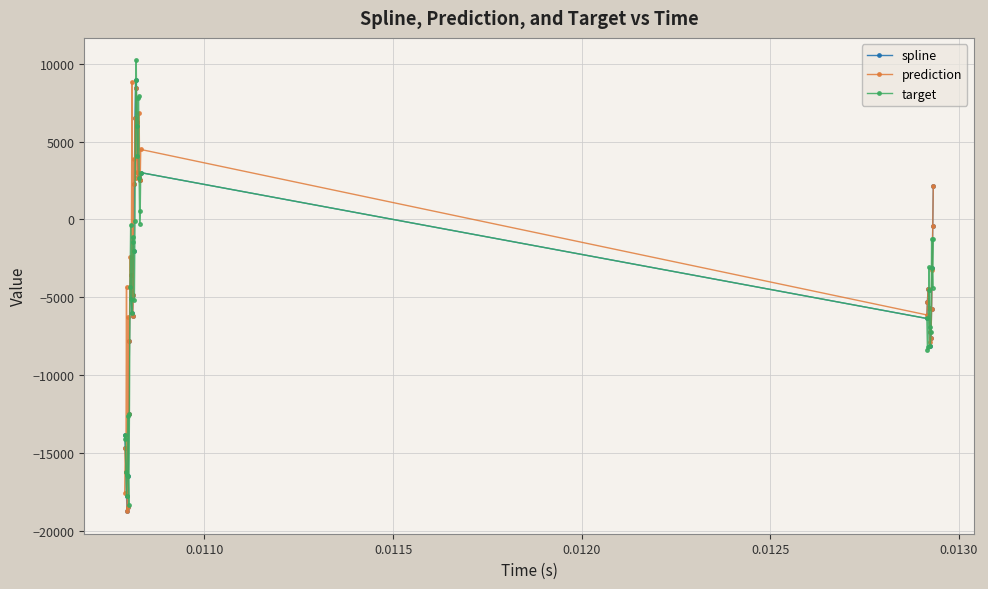

Does the chart have visible grid lines?

Yes